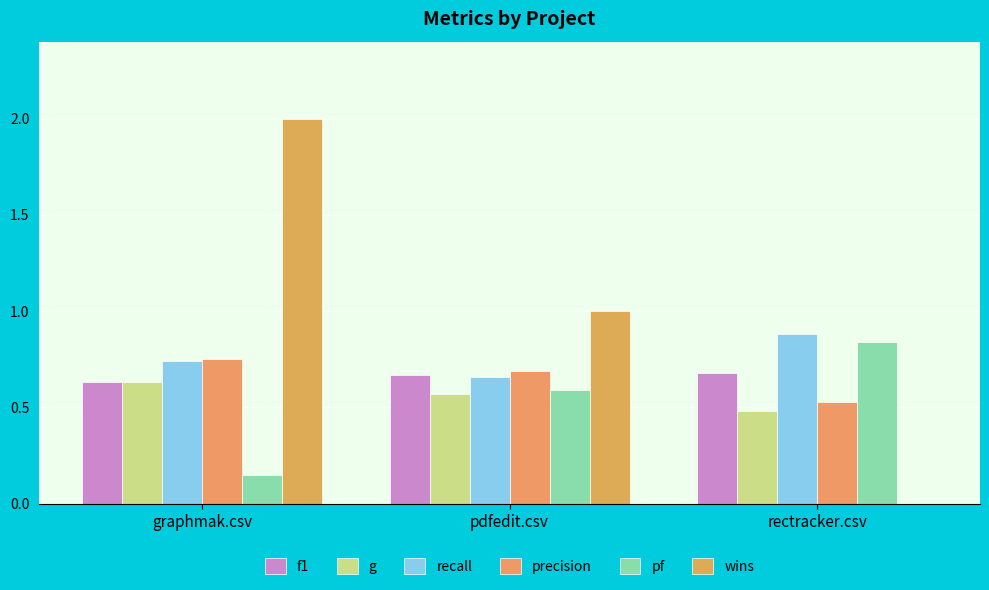

At which category is the sum across all series the highest?

graphmak.csv